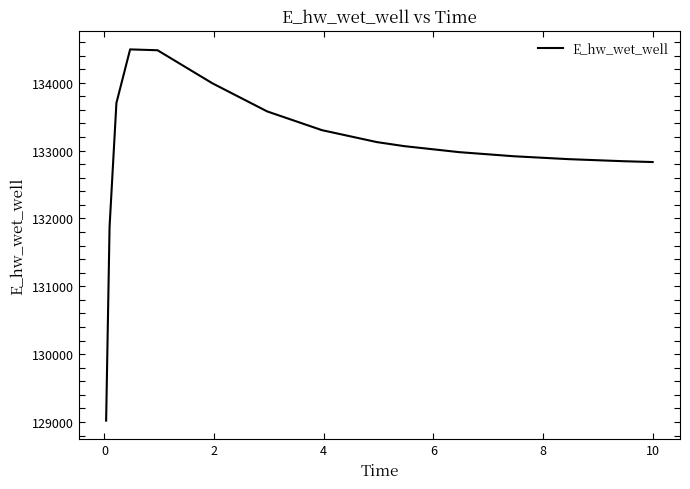

What is the minimum value shown in the chart?

129019.3